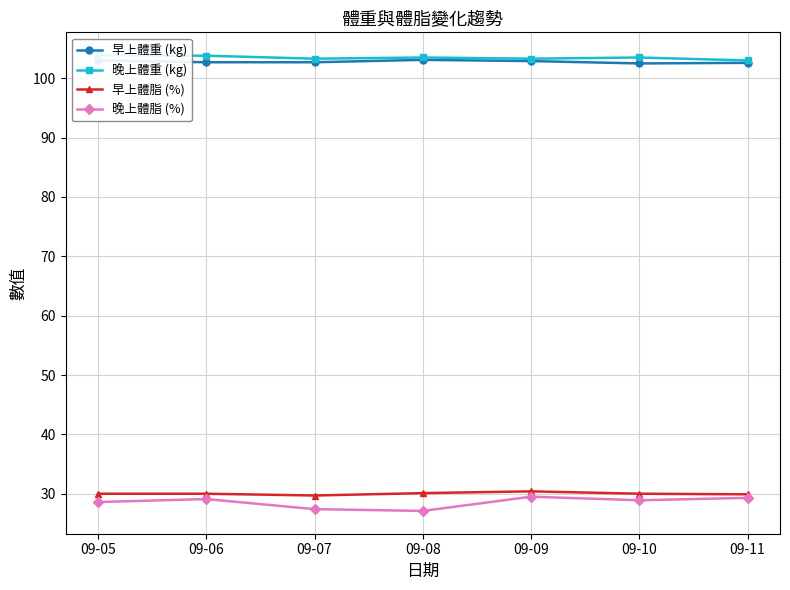

Rank the series at 09-06 from highest to lowest value.

晚上體重 (kg), 早上體重 (kg), 早上體脂 (%), 晚上體脂 (%)